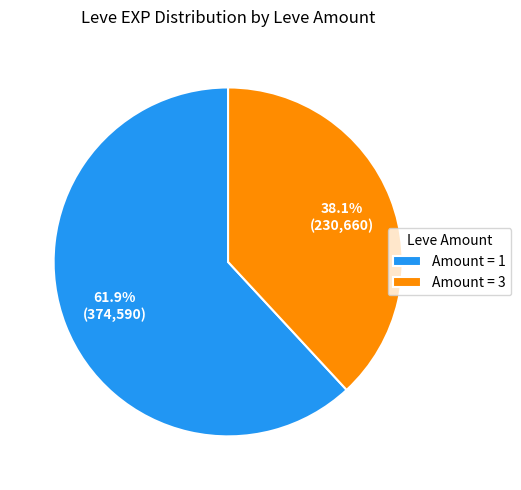

Approximately how many times larger is the value at Amount = 3 compared to Amount = 1?

0.6